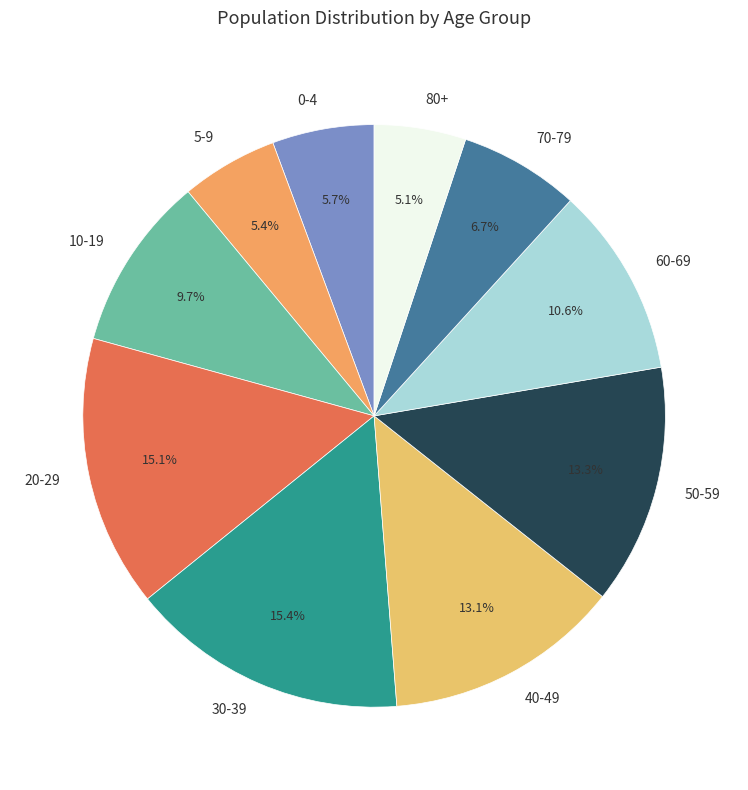

Is there a majority slice in this chart?

No